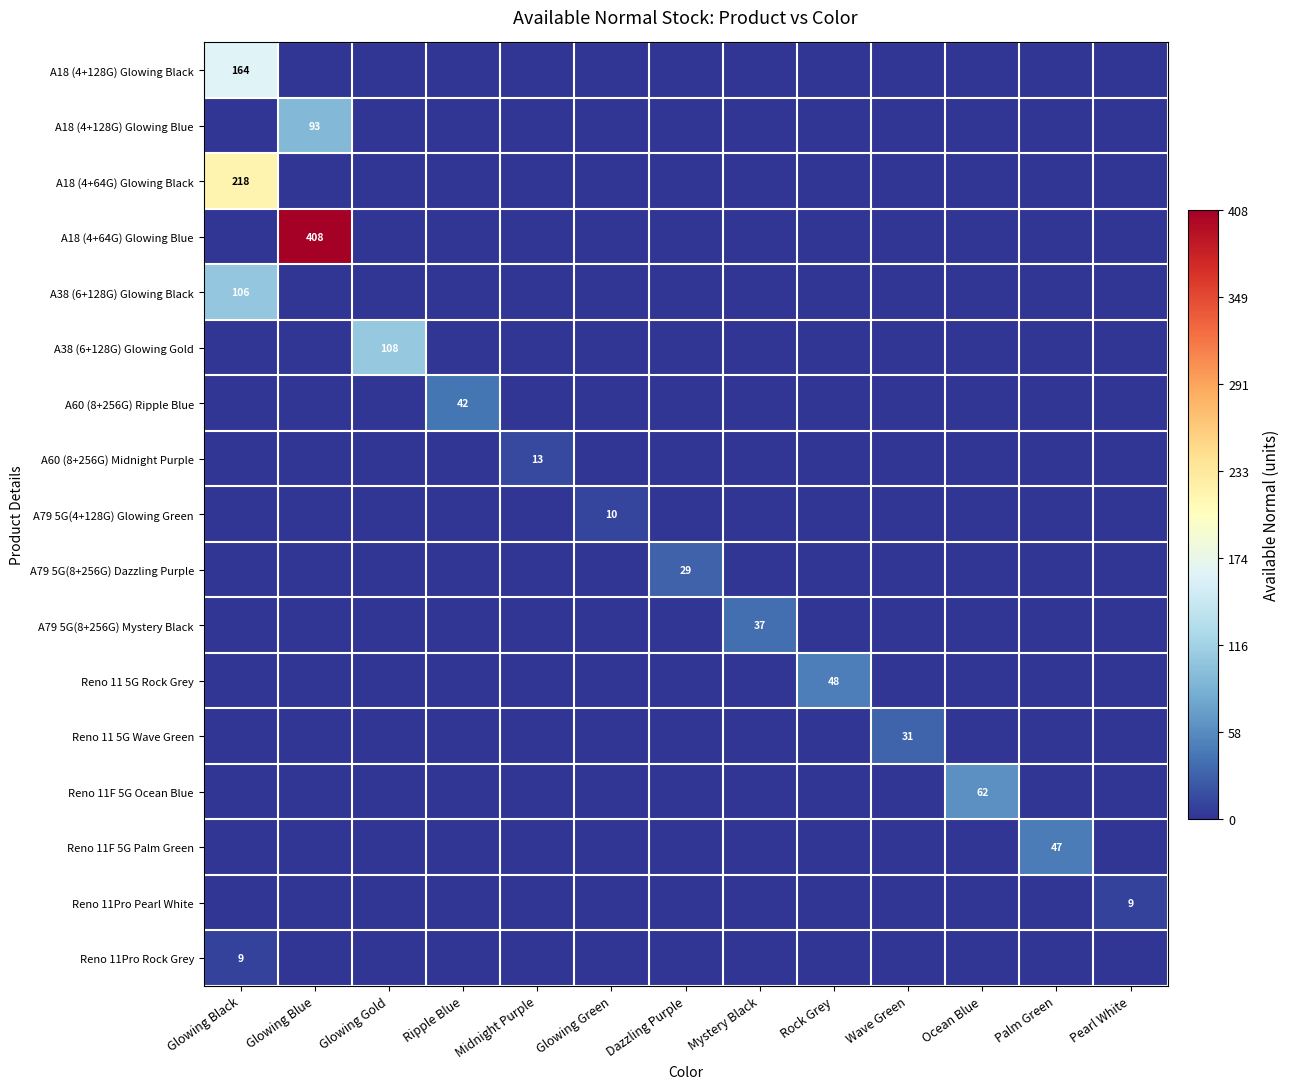

At which category is the sum across all series the highest?

Glowing Blue